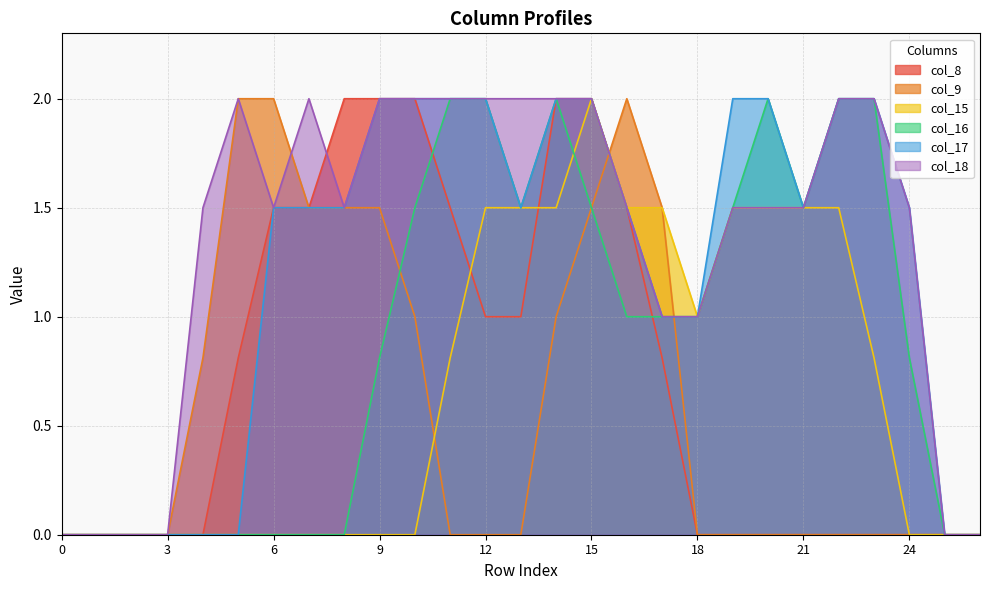

Reading right to left, list all the values displayed in this chart.

col_8: 26=0.0	25=0.0	24=0.0	23=0.0	22=0.0	21=0.0	20=0.0	19=0.0	18=0.0	17=0.8	16=1.5	15=2.0	14=2.0	13=1.0	12=1.0	11=1.5	10=2.0	9=2.0	8=2.0	7=1.5	6=1.5	5=0.8	4=0.0	3=0.0	2=0.0	1=0.0	0=0.0
col_9: 26=0.0	25=0.0	24=0.0	23=0.0	22=0.0	21=0.0	20=0.0	19=0.0	18=0.0	17=1.5	16=2.0	15=1.5	14=1.0	13=0.0	12=0.0	11=0.0	10=1.0	9=1.5	8=1.5	7=1.5	6=2.0	5=2.0	4=0.8	3=0.0	2=0.0	1=0.0	0=0.0
col_15: 26=0.0	25=0.0	24=0.0	23=0.8	22=1.5	21=1.5	20=1.5	19=1.5	18=1.0	17=1.5	16=1.5	15=2.0	14=1.5	13=1.5	12=1.5	11=0.8	10=0.0	9=0.0	8=0.0	7=0.0	6=0.0	5=0.0	4=0.0	3=0.0	2=0.0	1=0.0	0=0.0
col_16: 26=0.0	25=0.0	24=0.8	23=2.0	22=2.0	21=1.5	20=2.0	19=1.5	18=1.0	17=1.0	16=1.0	15=1.5	14=2.0	13=1.5	12=2.0	11=2.0	10=1.5	9=0.8	8=0.0	7=0.0	6=0.0	5=0.0	4=0.0	3=0.0	2=0.0	1=0.0	0=0.0
col_17: 26=0.0	25=0.0	24=1.5	23=2.0	22=2.0	21=1.5	20=2.0	19=2.0	18=1.0	17=1.0	16=1.5	15=2.0	14=2.0	13=1.5	12=2.0	11=2.0	10=2.0	9=2.0	8=1.5	7=1.5	6=1.5	5=0.0	4=0.0	3=0.0	2=0.0	1=0.0	0=0.0
col_18: 26=0.0	25=0.0	24=1.5	23=2.0	22=2.0	21=1.5	20=1.5	19=1.5	18=1.0	17=1.0	16=1.5	15=2.0	14=2.0	13=2.0	12=2.0	11=2.0	10=2.0	9=2.0	8=1.5	7=2.0	6=1.5	5=2.0	4=1.5	3=0.0	2=0.0	1=0.0	0=0.0